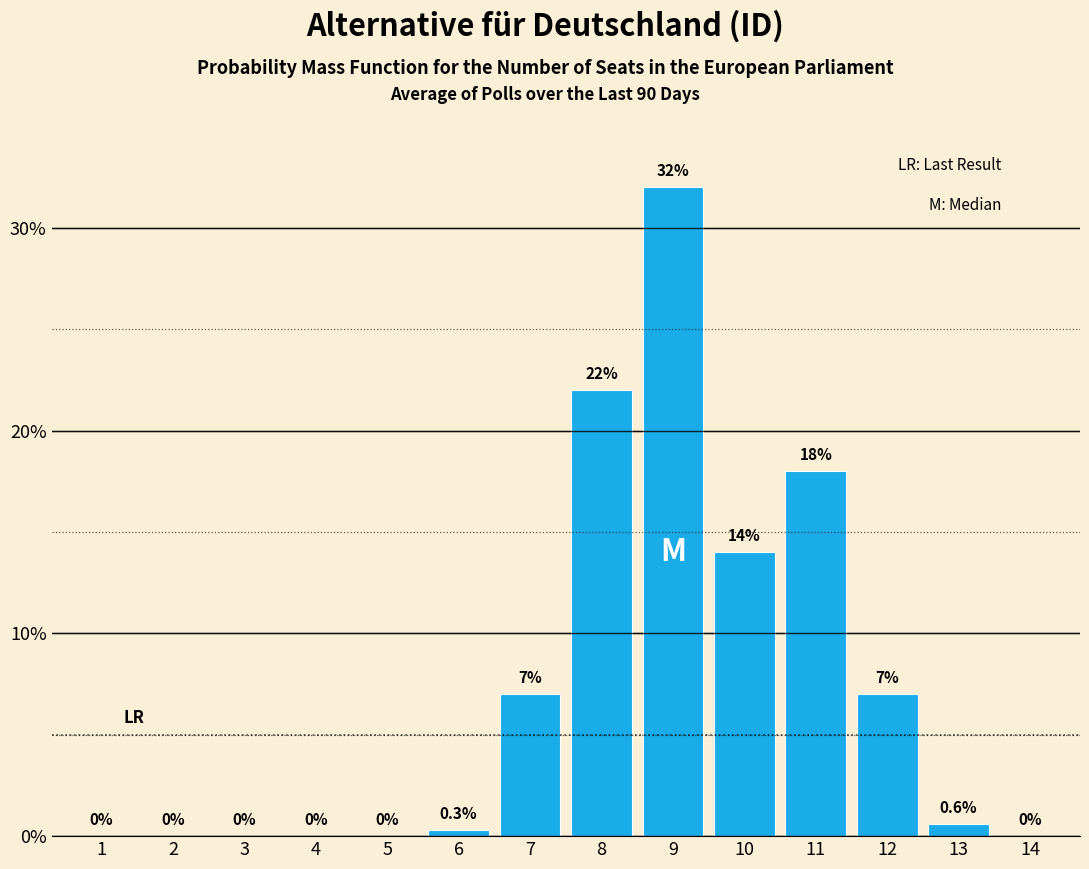

Reading left to right, transcribe all the data shown in this chart.

1=0.0	2=0.0	3=0.0	4=0.0	5=0.0	6=0.3	7=7.0	8=22.0	9=32.0	10=14.0	11=18.0	12=7.0	13=0.6	14=0.0